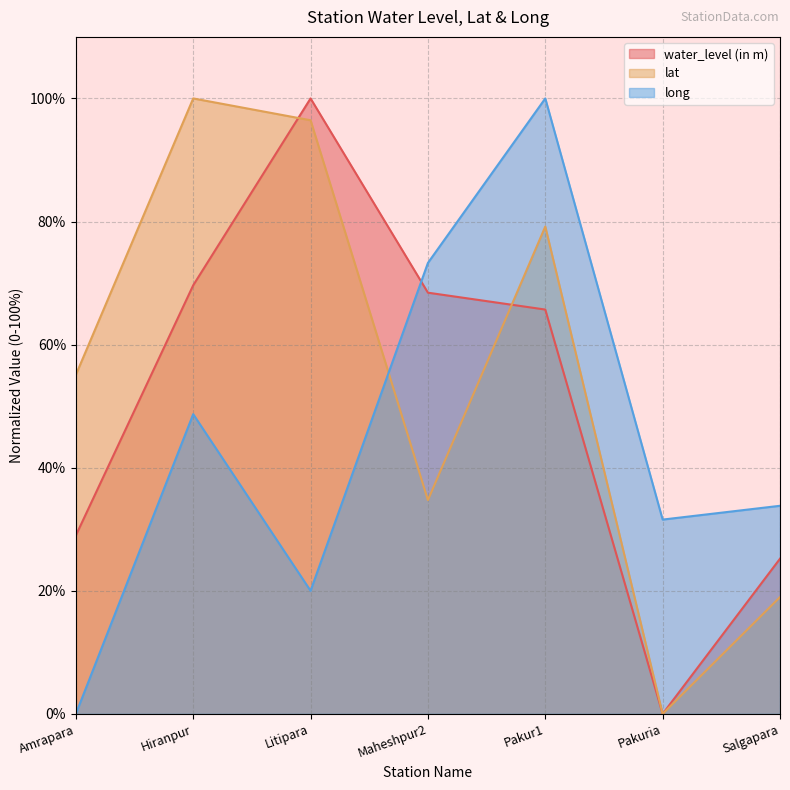

True or false: water_level (in m) and lat cross at least once.

True